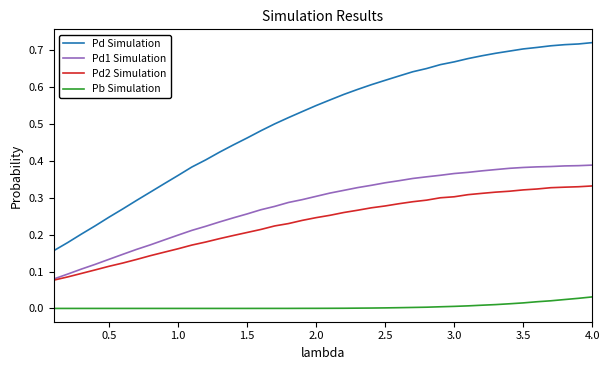

How many Pd1 Simulation values are between 0 and 1?

40